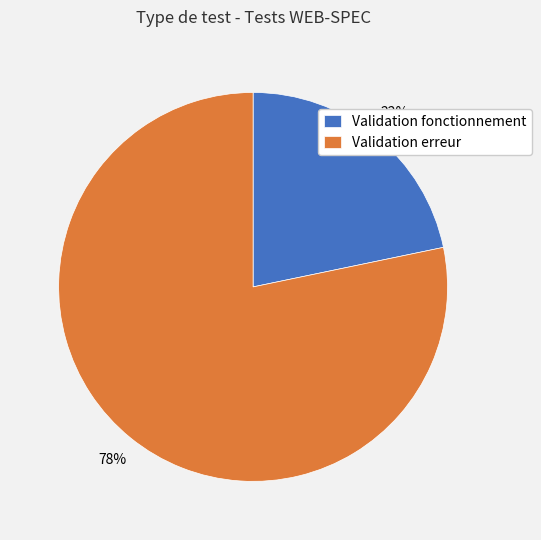

Rank the categories by value from lowest to highest.

Validation fonctionnement, Validation erreur